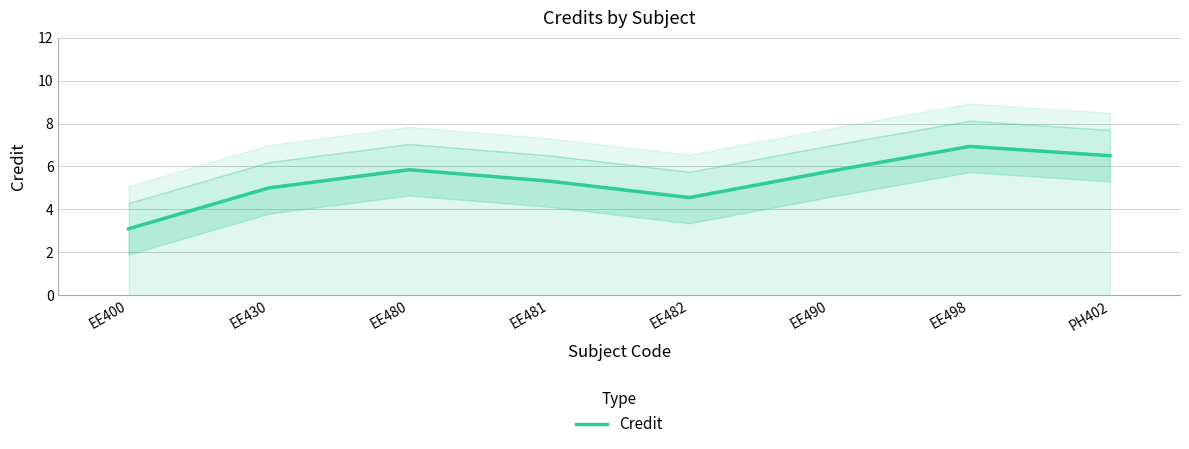

Which has a higher value, EE498 or EE482?

EE498